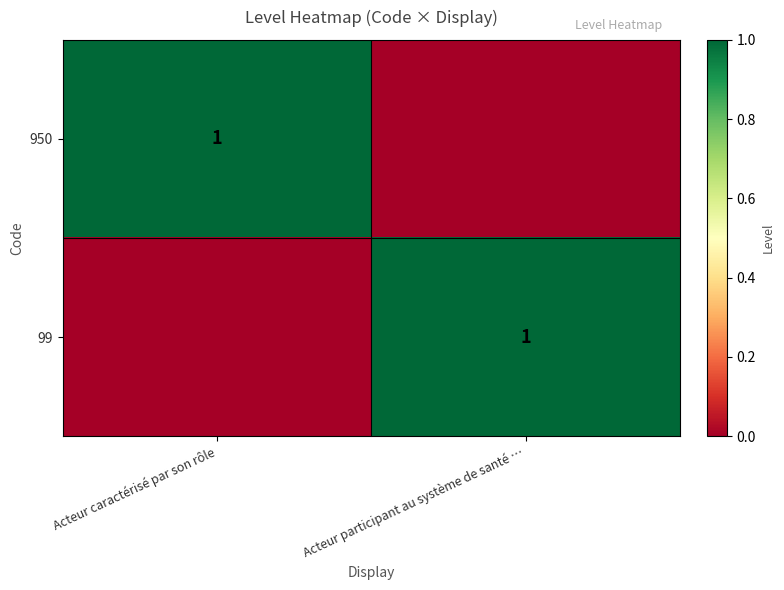

True or false: 950 has a value of 2 at Acteur caractérisé par son rôle.

False